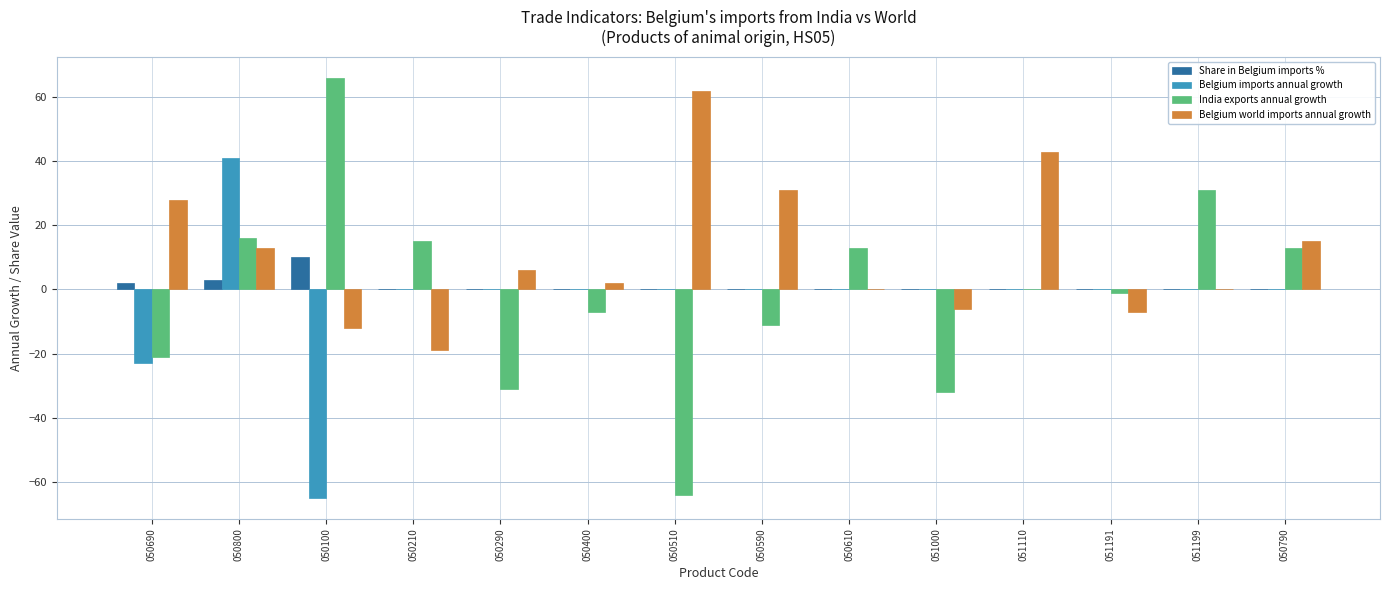

What are all the series names shown in the legend?

Share in Belgium imports %, Belgium imports annual growth, India exports annual growth, Belgium world imports annual growth